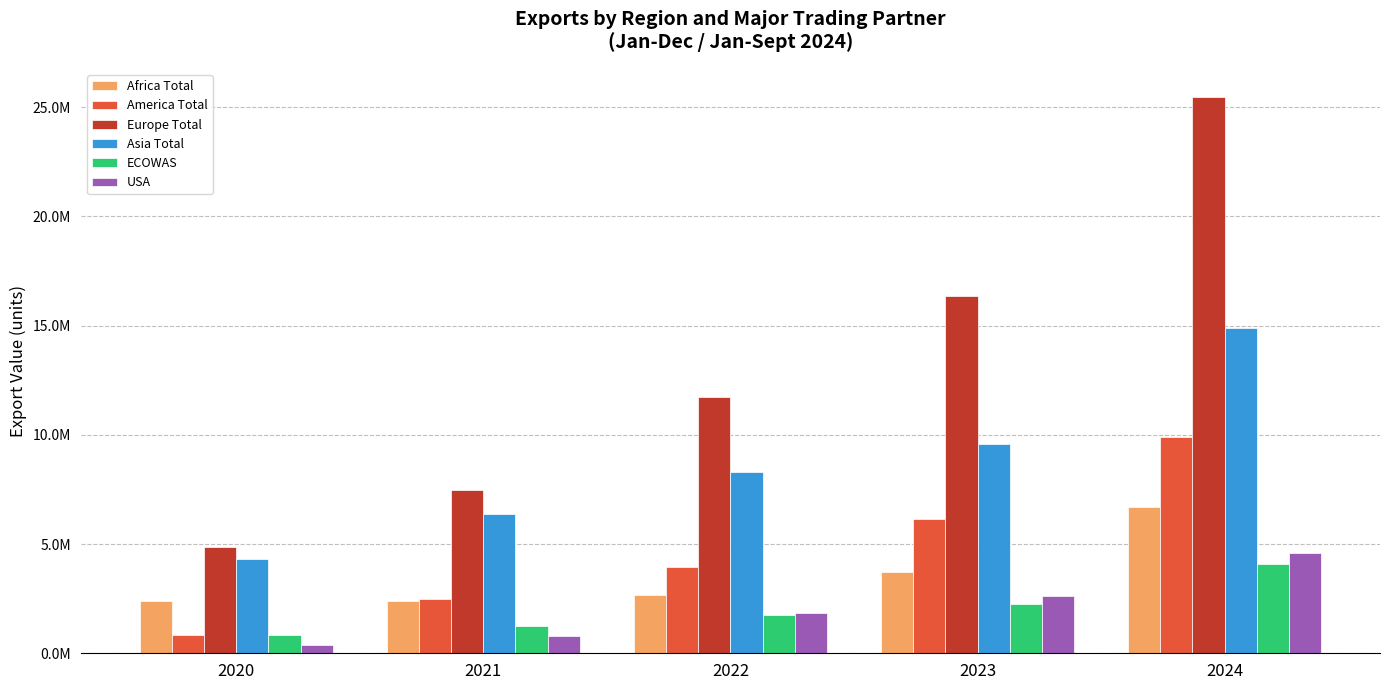

What are all the series names shown in the legend?

Africa Total, America Total, Europe Total, Asia Total, ECOWAS, USA